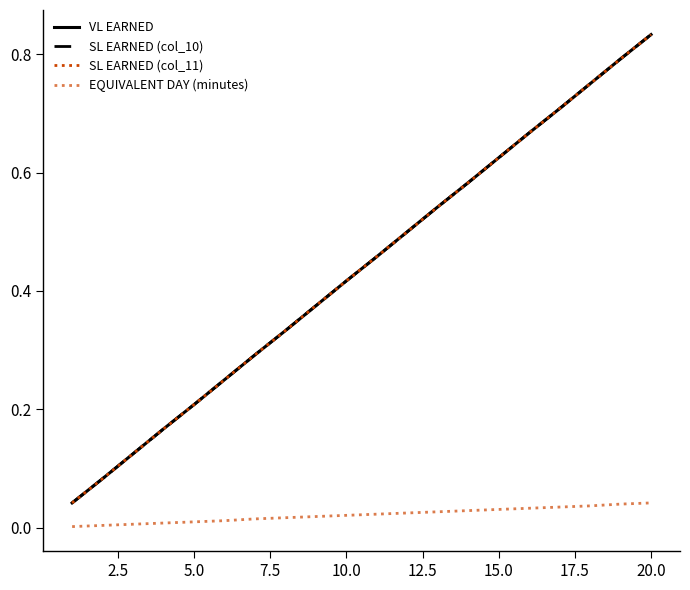

Does the chart have visible grid lines?

No